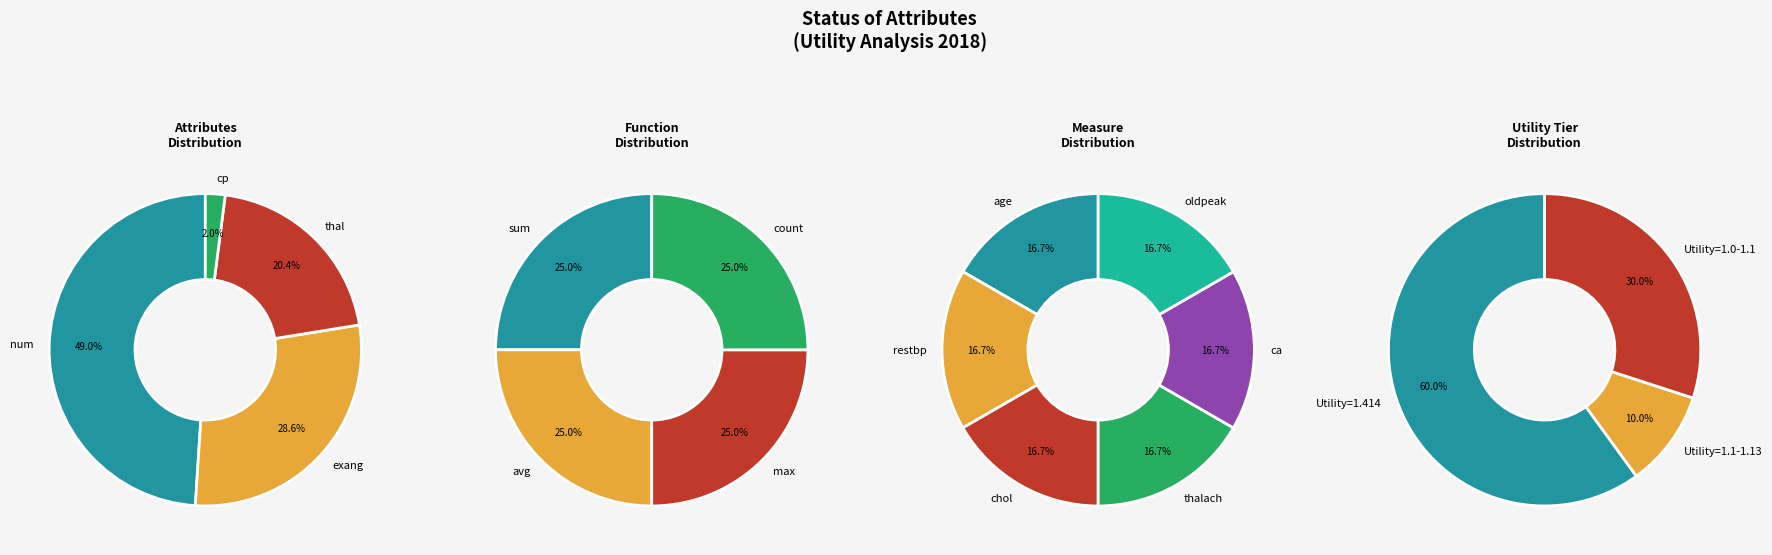

Do exang and restbp together represent more than half of the pie?

No